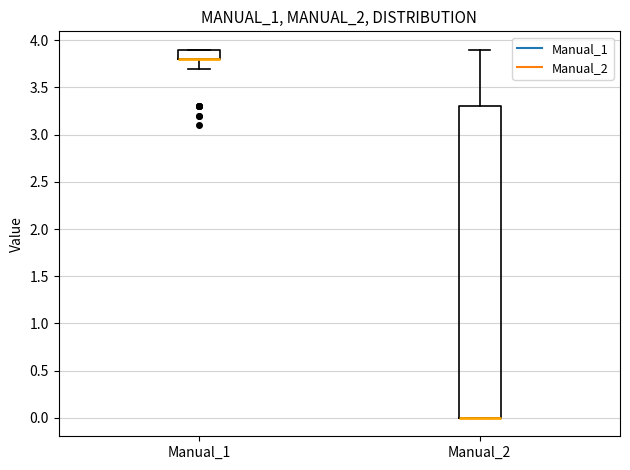

Where does the upper whisker of the box for Manual_2 end on the y-axis? The values are not printed on the chart, so give them approximately, as read against the axis.

3.9